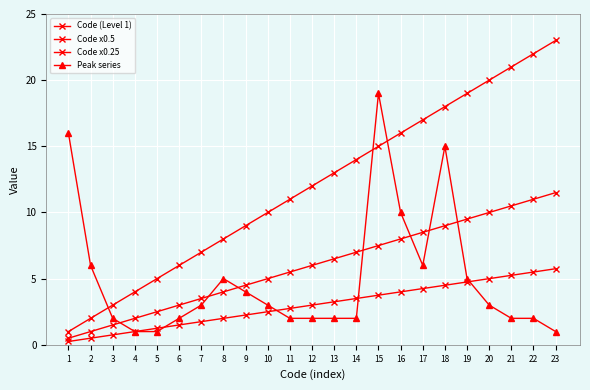

How many categories are shown in the chart?

23